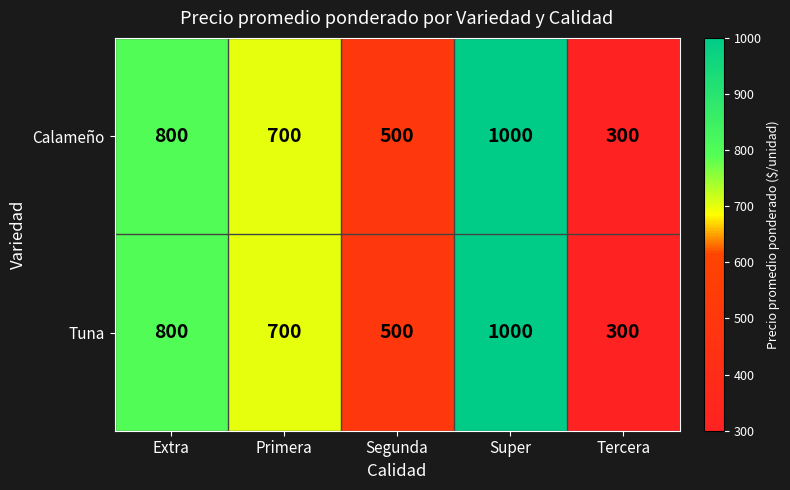

What is the highest value of the Calameño series?

1000